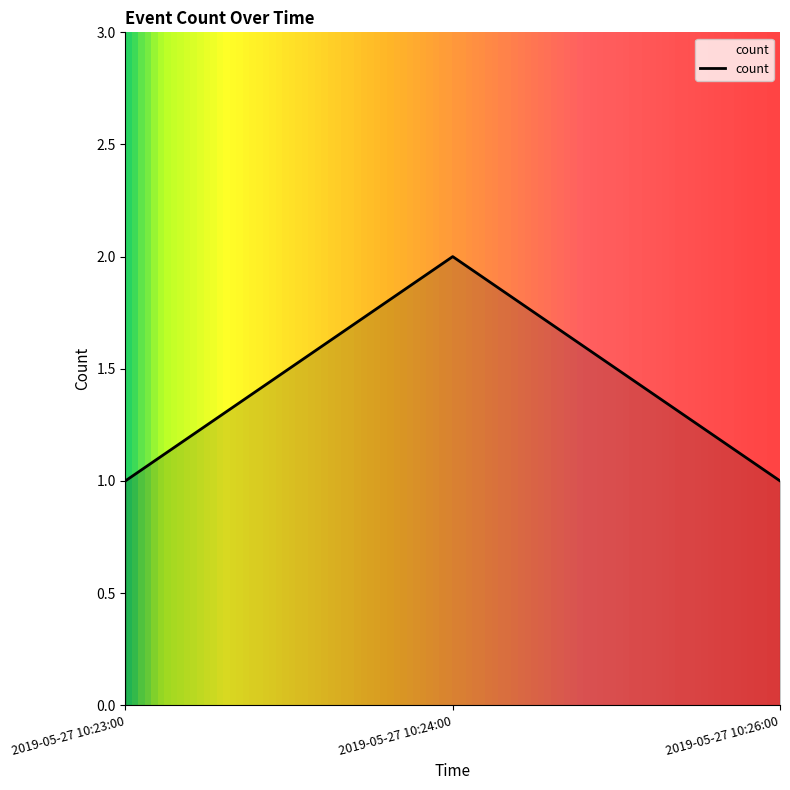

What is the difference between the maximum and minimum values?

1